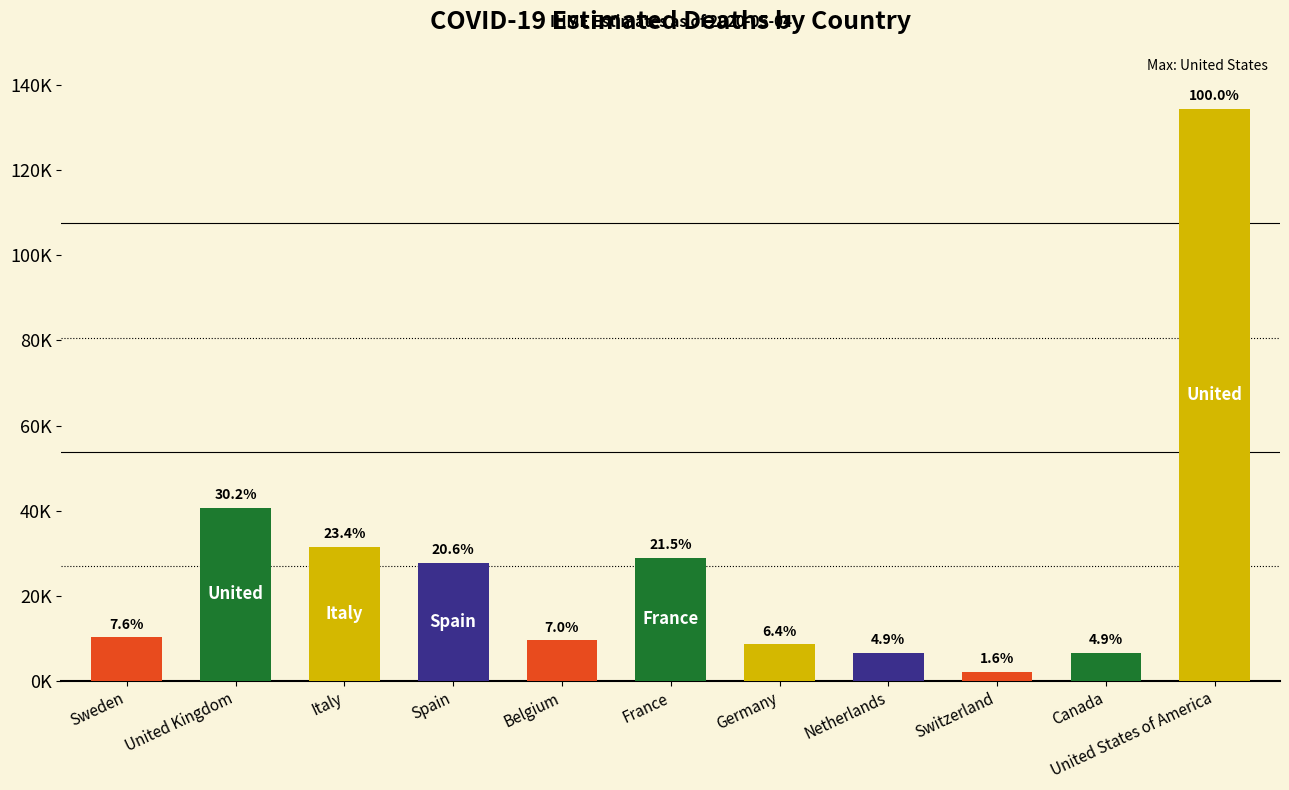

Are the bars horizontal?

No